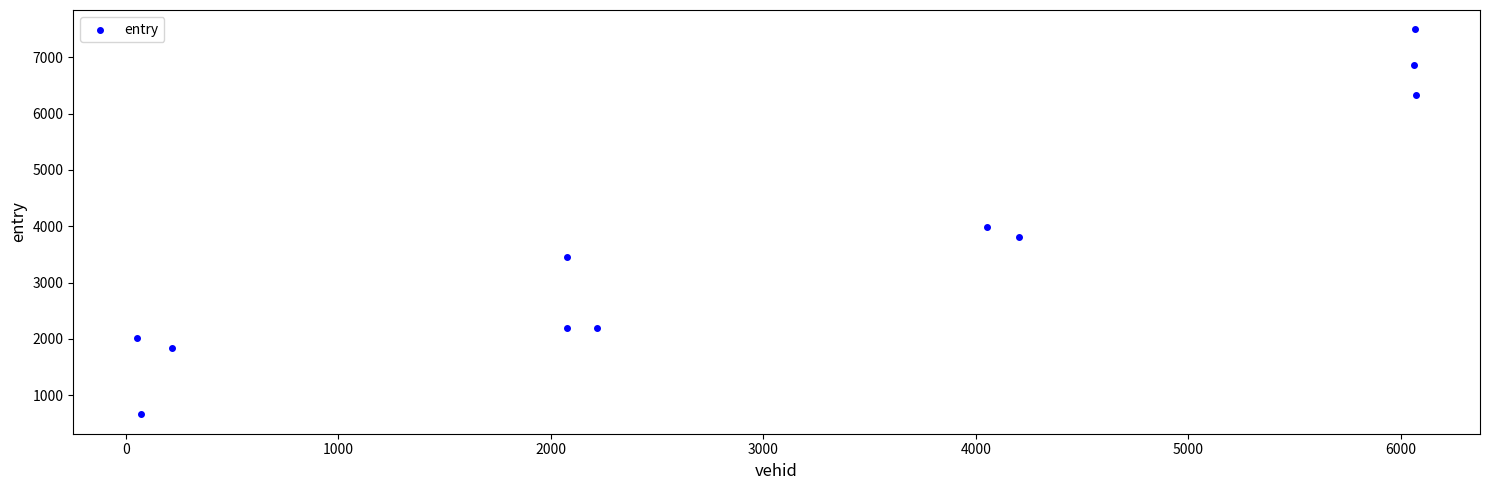

What is the average Y value?

3712.1